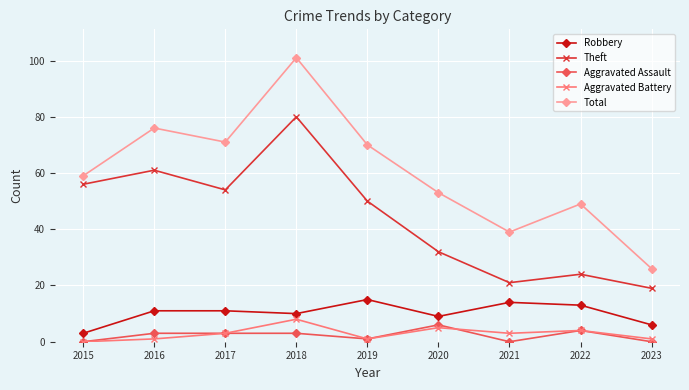

What is the value of the Aggravated Battery point at the 5th from the left?

1